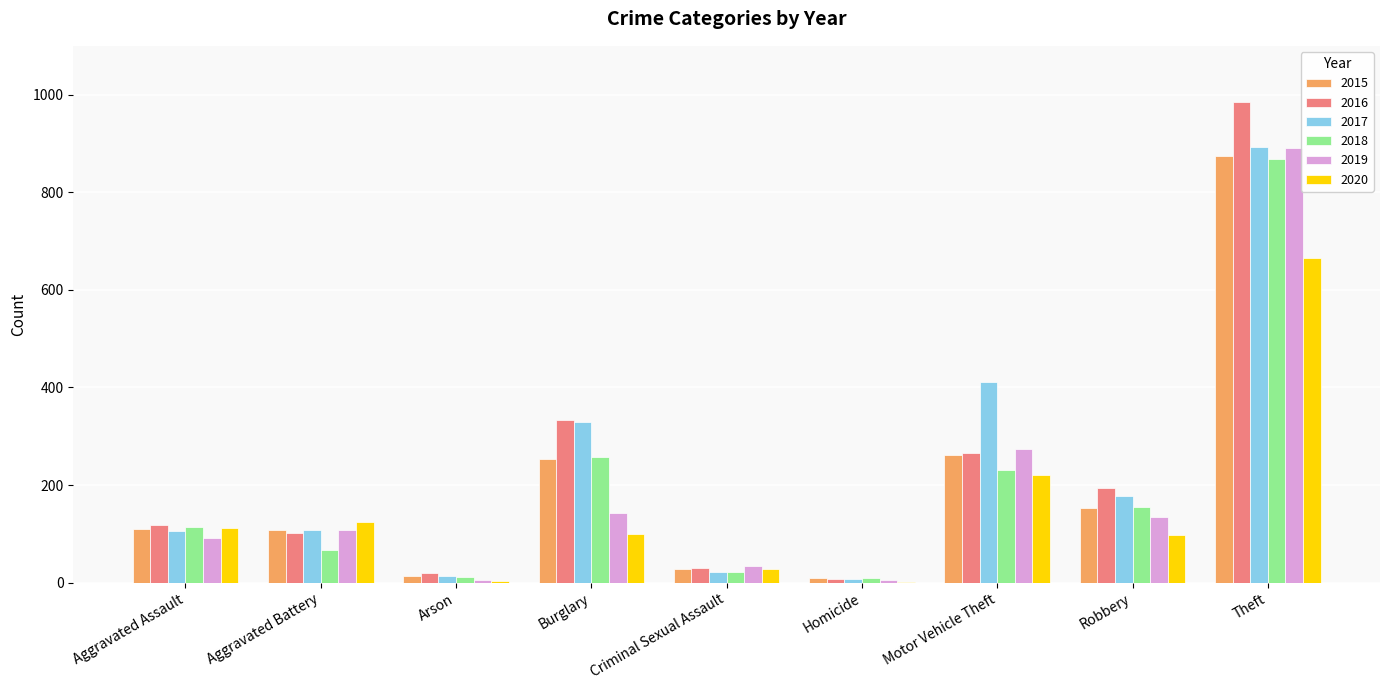

True or false: 2016 has a value of 427 at Theft.

False